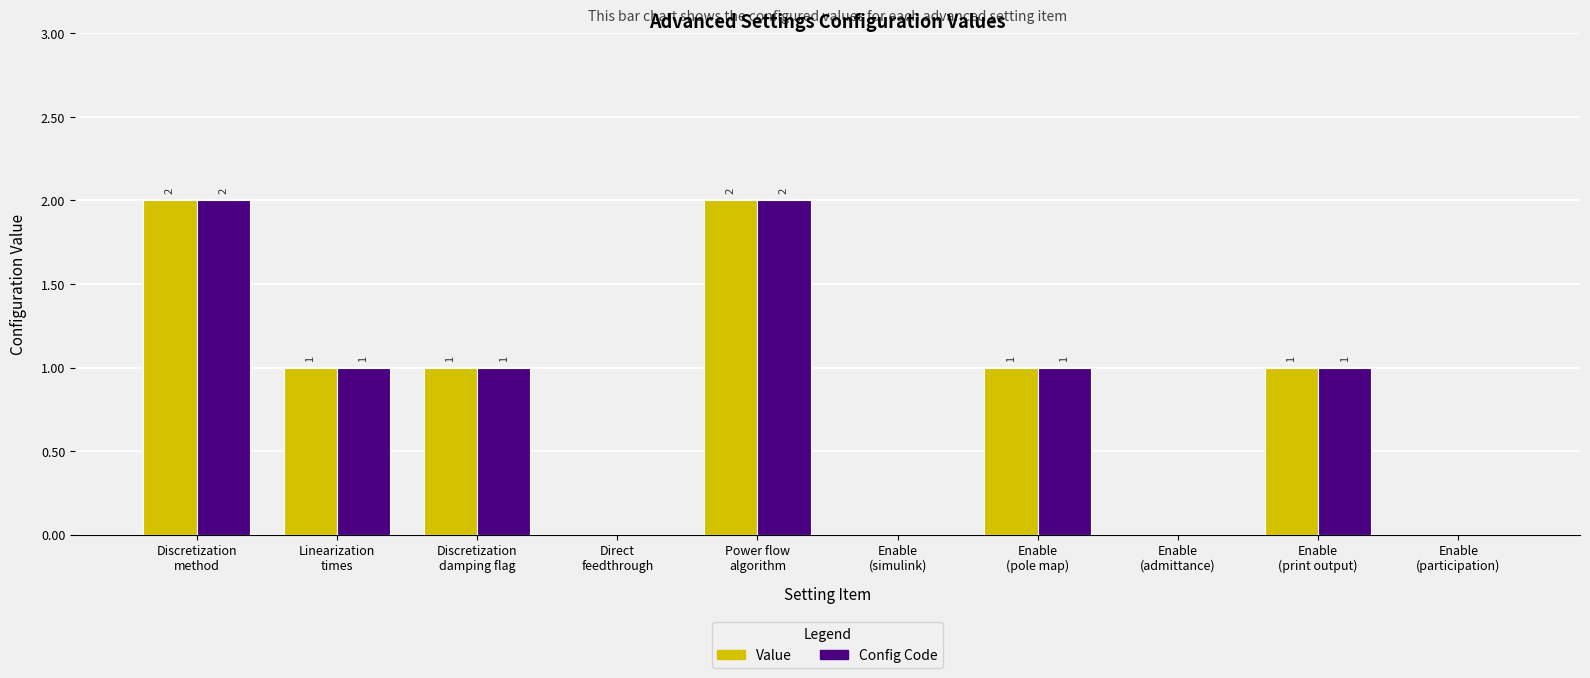

How many distinct data groups are displayed?

2